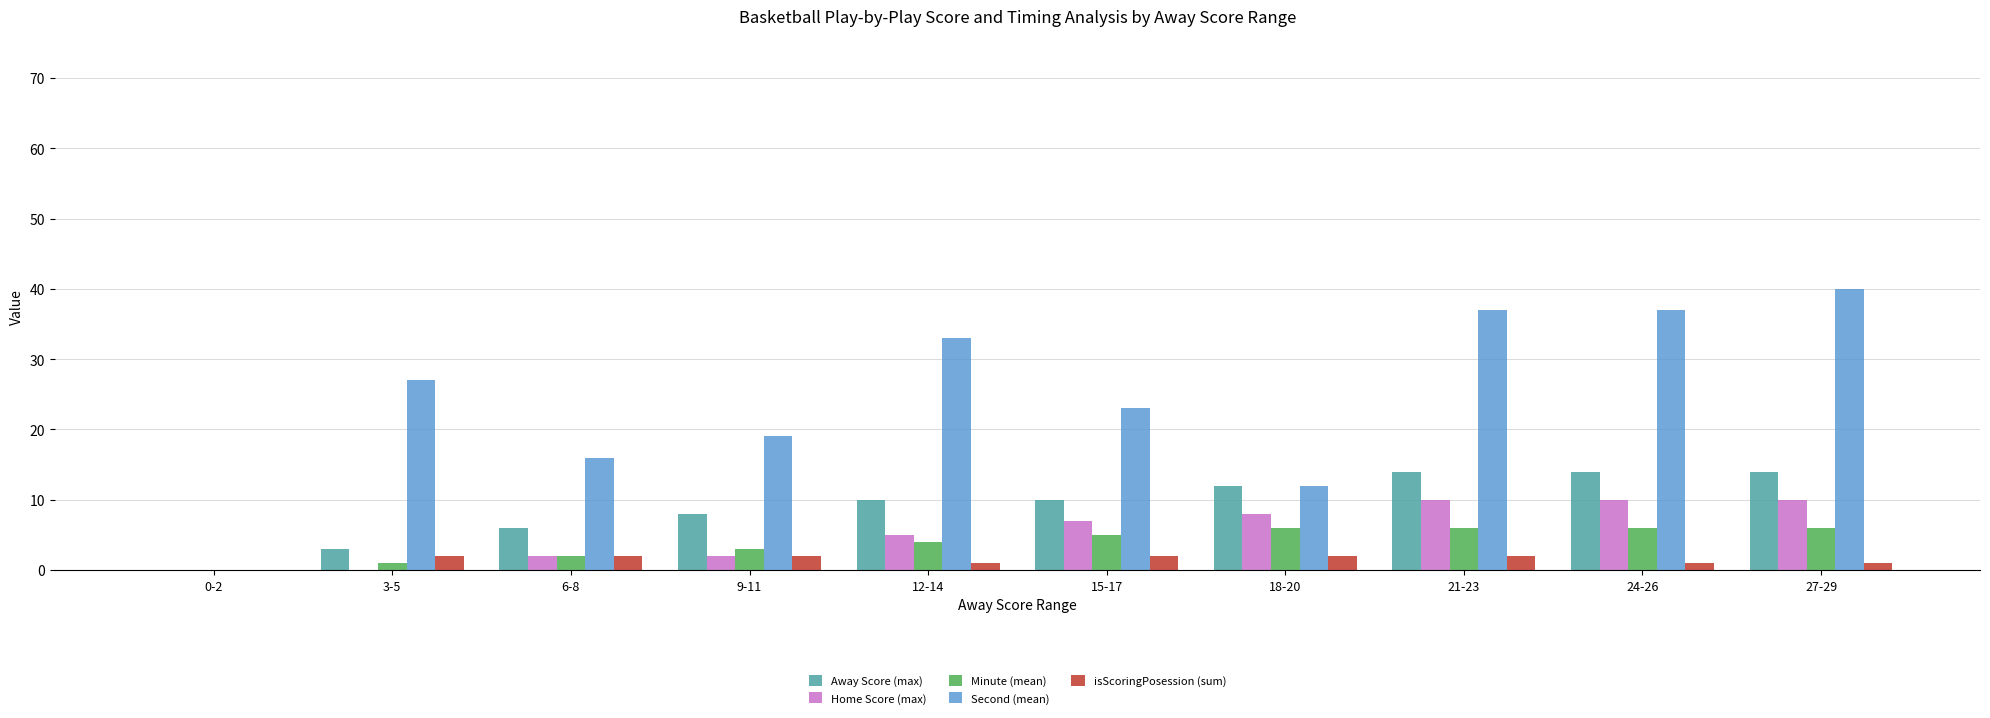

What is the sum of all Away Score (max) values?

91